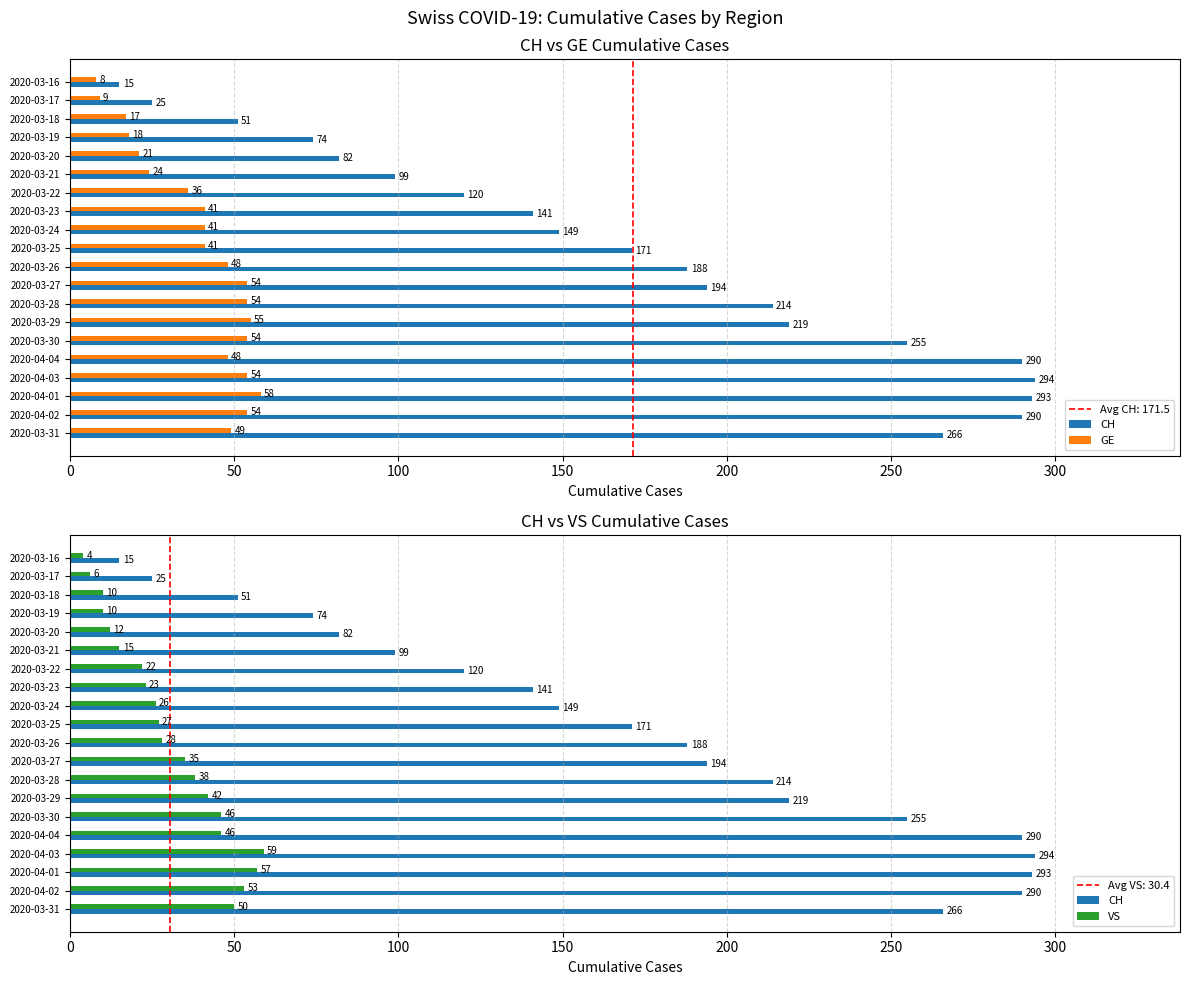

Reading left to right, extract all data points from this chart.

CH: 266	290	293	294	290	255	219	214	194	188	171	149	141	120	99	82	74	51	25	15
GE: 49	54	58	54	48	54	55	54	54	48	41	41	41	36	24	21	18	17	9	8
VS: 50	53	57	59	46	46	42	38	35	28	27	26	23	22	15	12	10	10	6	4